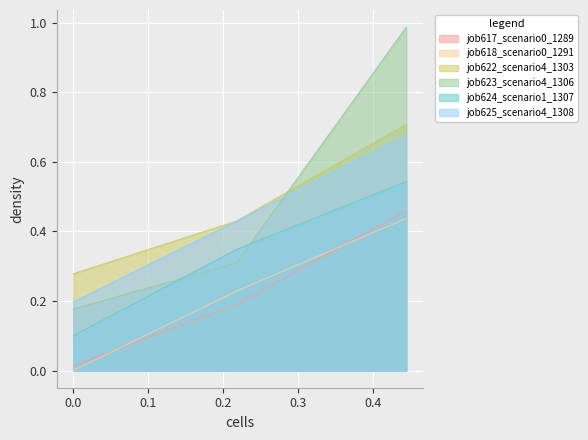

How many lines are shown in the chart?

6